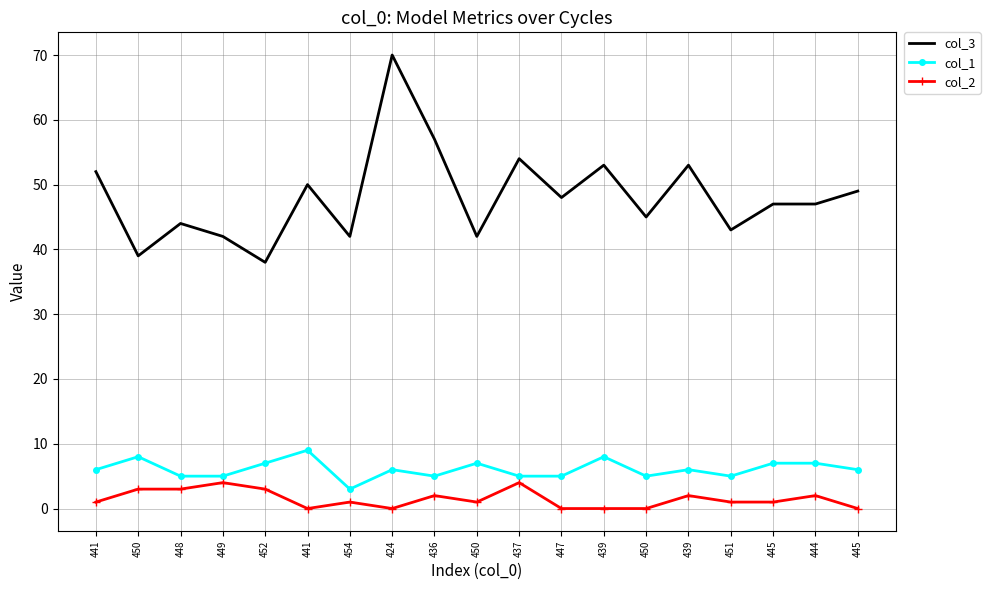

What are all the series names shown in the legend?

col_3, col_1, col_2